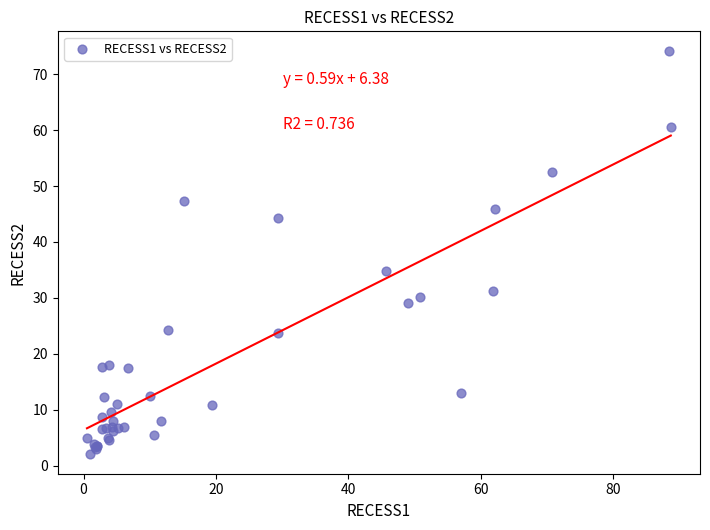

What Y value in the scatter plot is closest to 38?

34.8